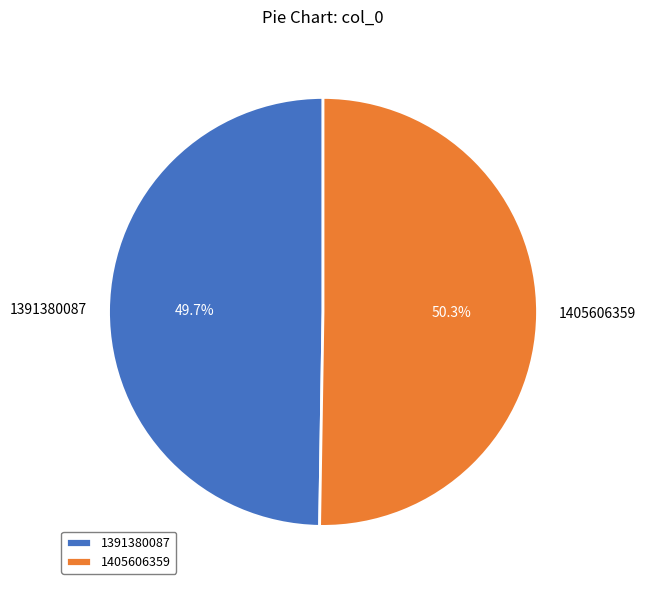

To the nearest percent, what portion does 1391380087 represent?

50%